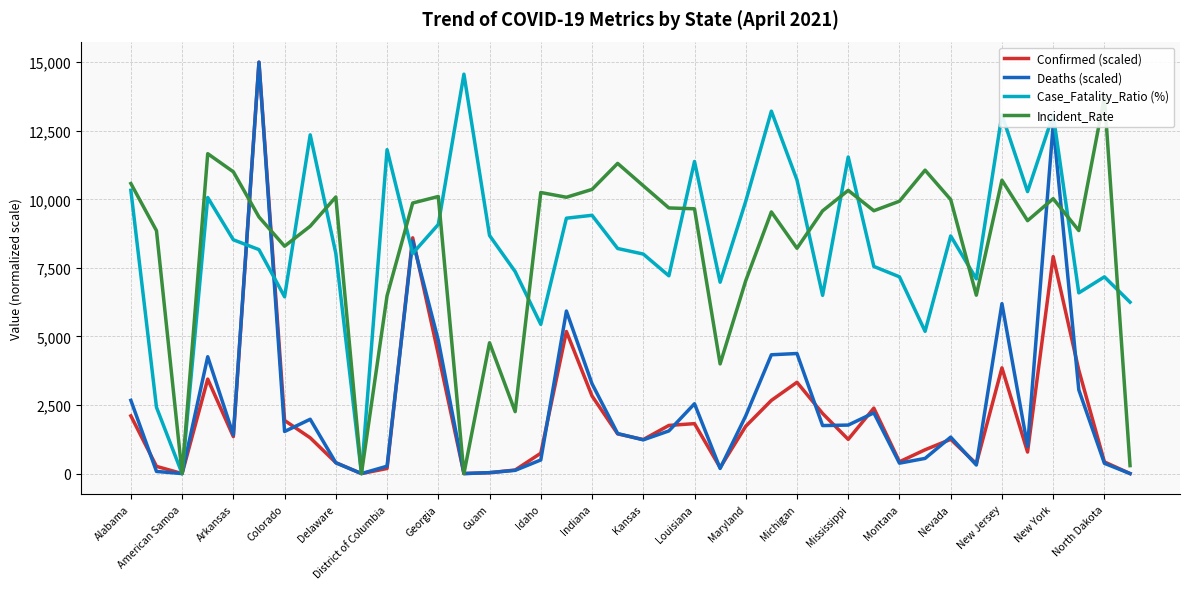

What value does the Confirmed (scaled) series have at New York?

7911.7